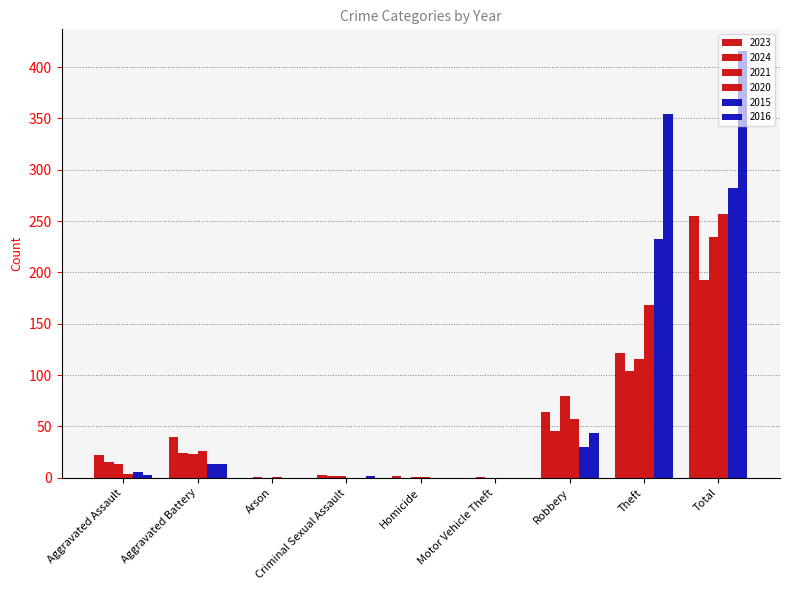

Reading left to right, what are all the values shown in this chart?

2023: Aggravated Assault=22	Aggravated Battery=40	Arson=0	Criminal Sexual Assault=3	Homicide=2	Motor Vehicle Theft=0	Robbery=64	Theft=122	Total=255
2024: Aggravated Assault=15	Aggravated Battery=24	Arson=1	Criminal Sexual Assault=2	Homicide=0	Motor Vehicle Theft=1	Robbery=46	Theft=104	Total=193
2021: Aggravated Assault=13	Aggravated Battery=23	Arson=0	Criminal Sexual Assault=2	Homicide=1	Motor Vehicle Theft=0	Robbery=80	Theft=116	Total=235
2020: Aggravated Assault=4	Aggravated Battery=26	Arson=1	Criminal Sexual Assault=0	Homicide=1	Motor Vehicle Theft=0	Robbery=57	Theft=168	Total=257
2015: Aggravated Assault=6	Aggravated Battery=13	Arson=0	Criminal Sexual Assault=0	Homicide=0	Motor Vehicle Theft=0	Robbery=30	Theft=233	Total=282
2016: Aggravated Assault=3	Aggravated Battery=13	Arson=0	Criminal Sexual Assault=2	Homicide=0	Motor Vehicle Theft=0	Robbery=44	Theft=354	Total=416